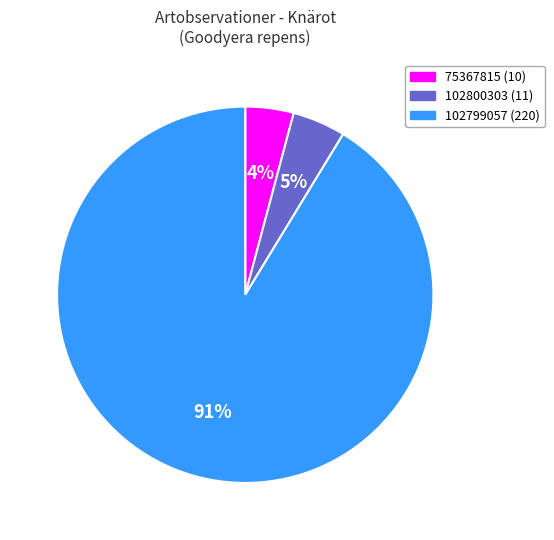

What percentage is the 102799057 slice, to the nearest percent?

91%